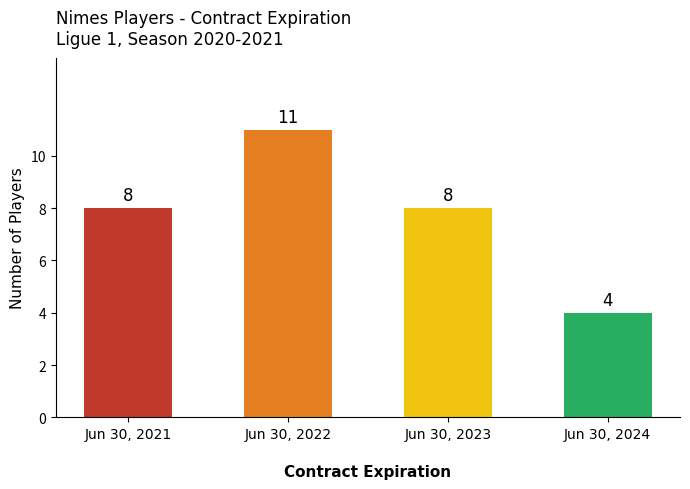

Approximately how many times larger is the value at Jun 30, 2023 compared to Jun 30, 2024?

2.0